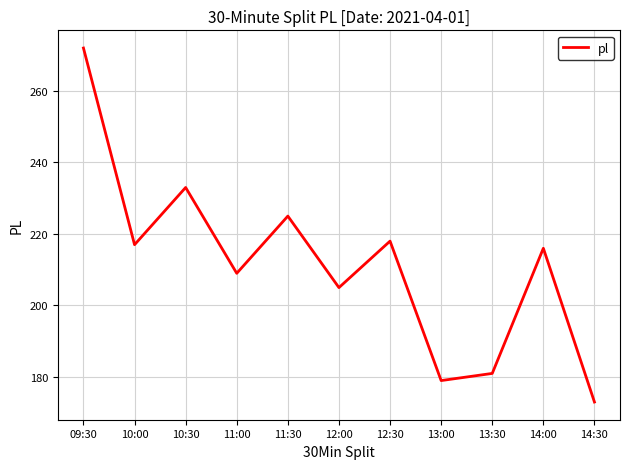

List the labels in order of value, smallest first.

14:30, 13:00, 13:30, 12:00, 11:00, 14:00, 10:00, 12:30, 11:30, 10:30, 09:30